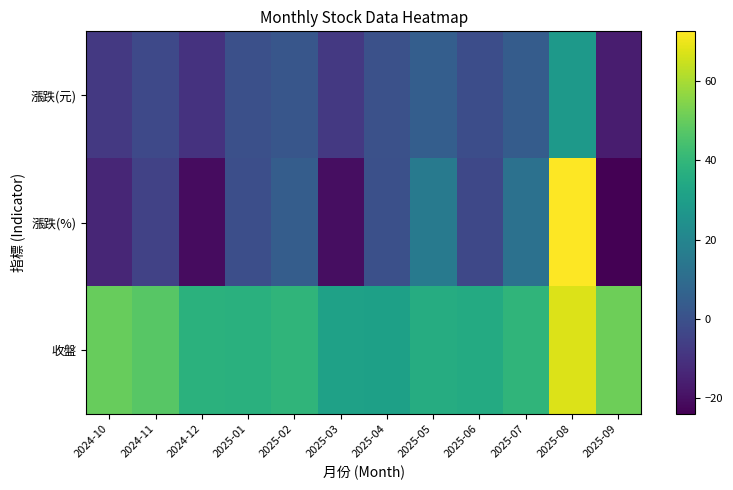

Count the number of categories in the chart.

12